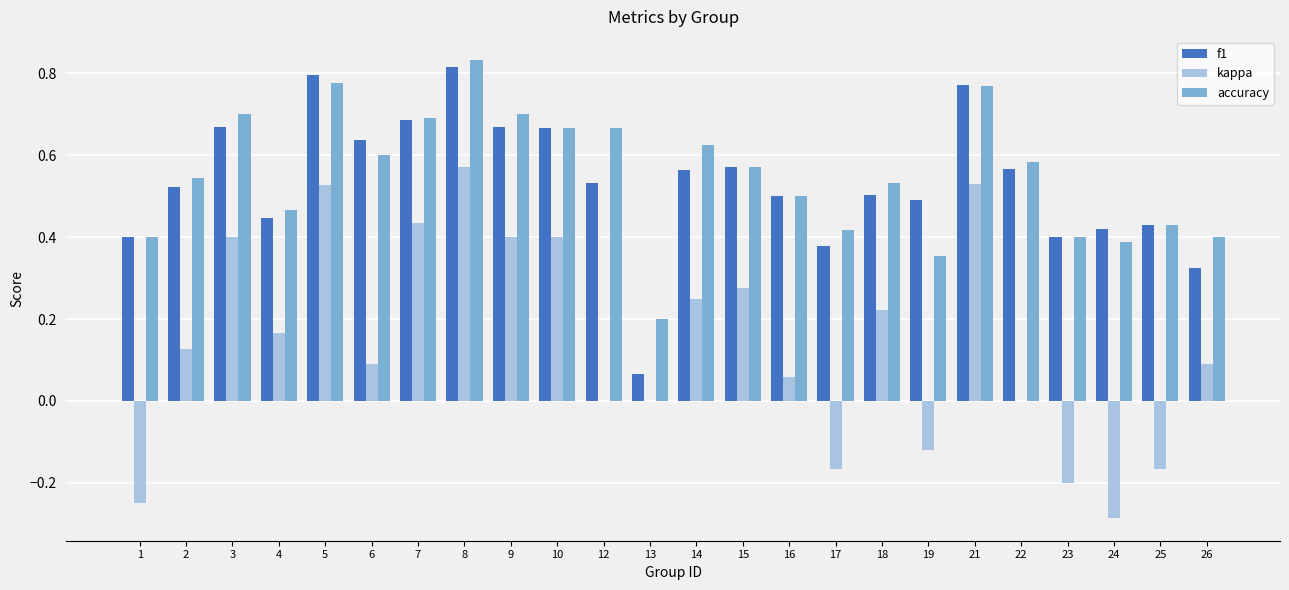

True or false: kappa has a value of 0.2 at 2.

False